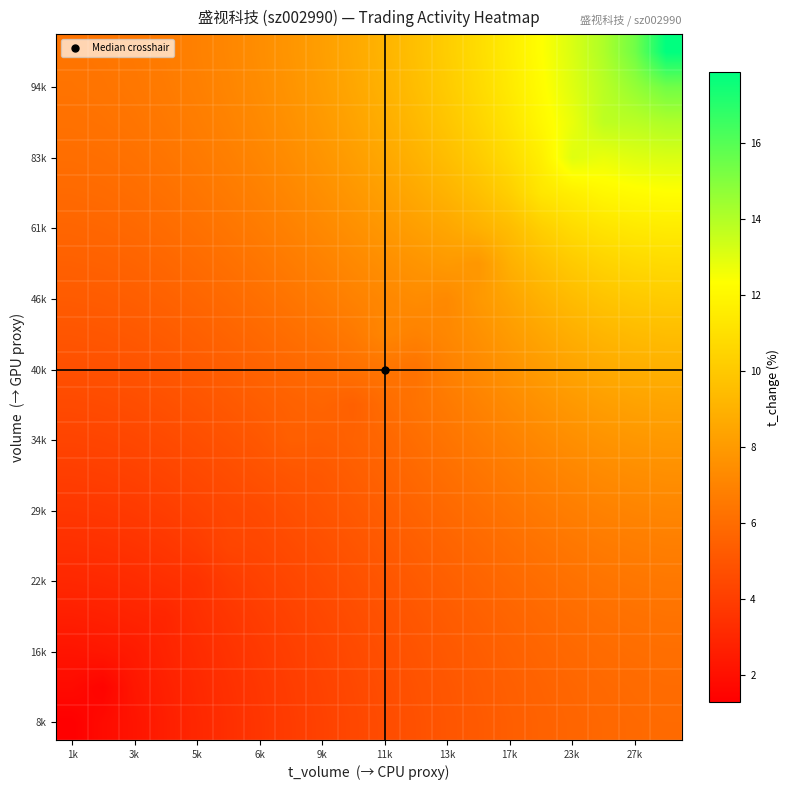

What is the maximum value shown in the chart?

17.9